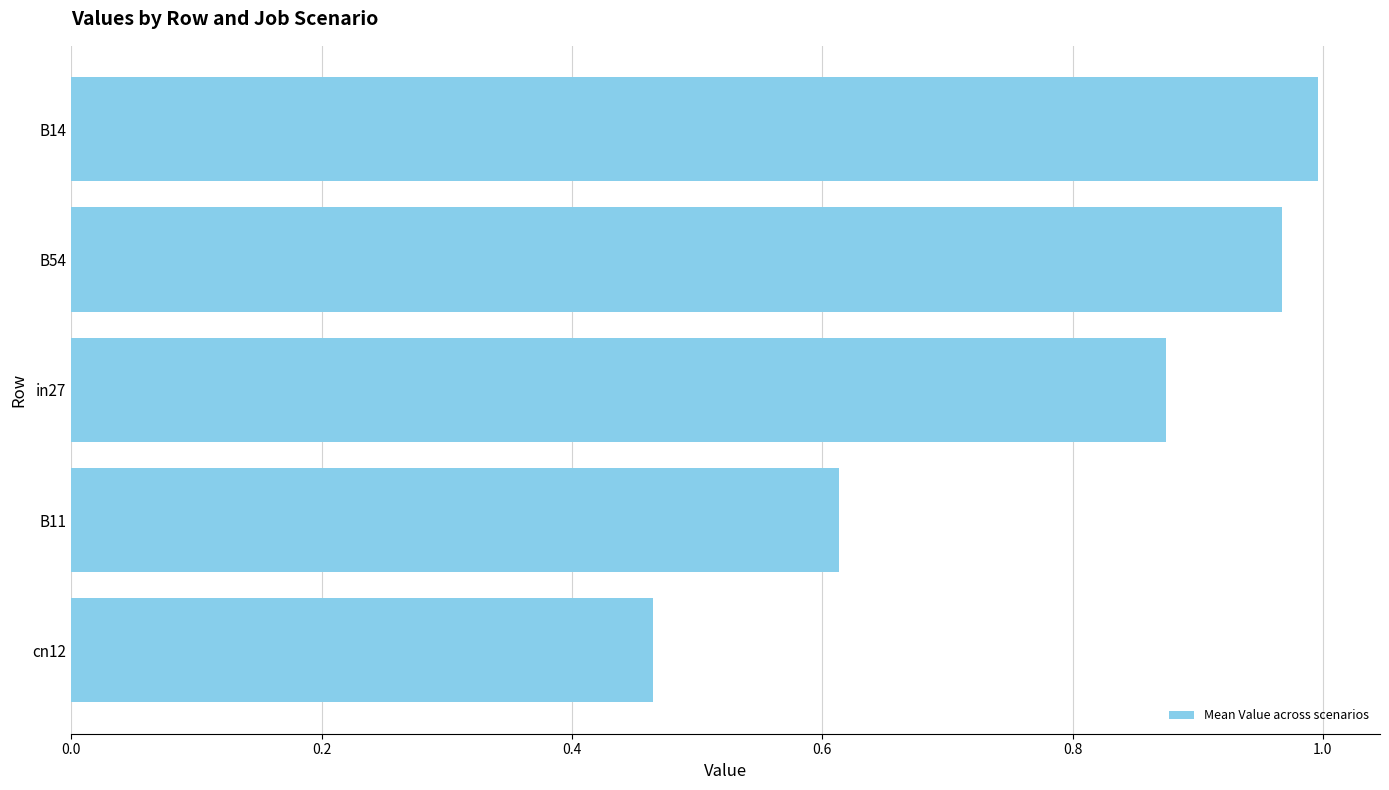

What is the average value?

0.8